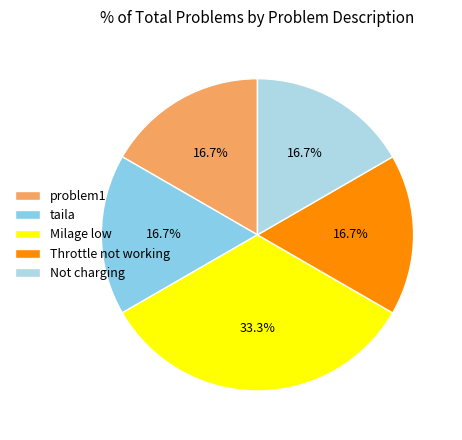

To the nearest percent, what percentage of the pie is Milage low?

33%